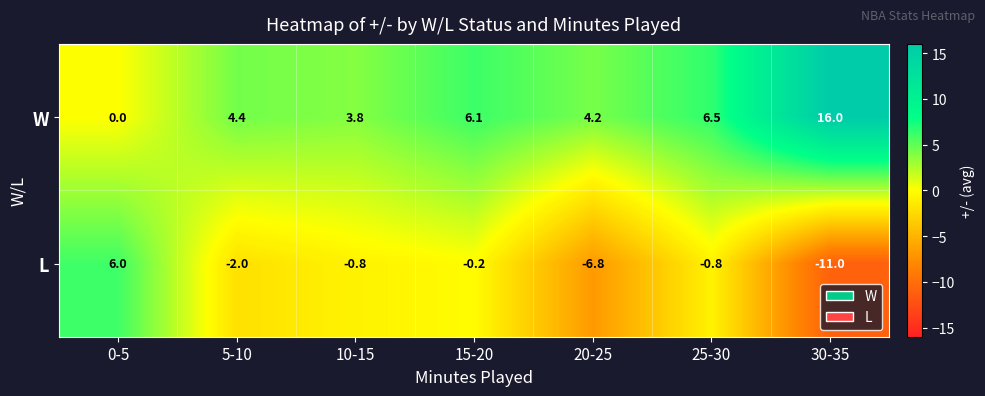

What is the difference between the second highest and minimum values in the L series?

10.8